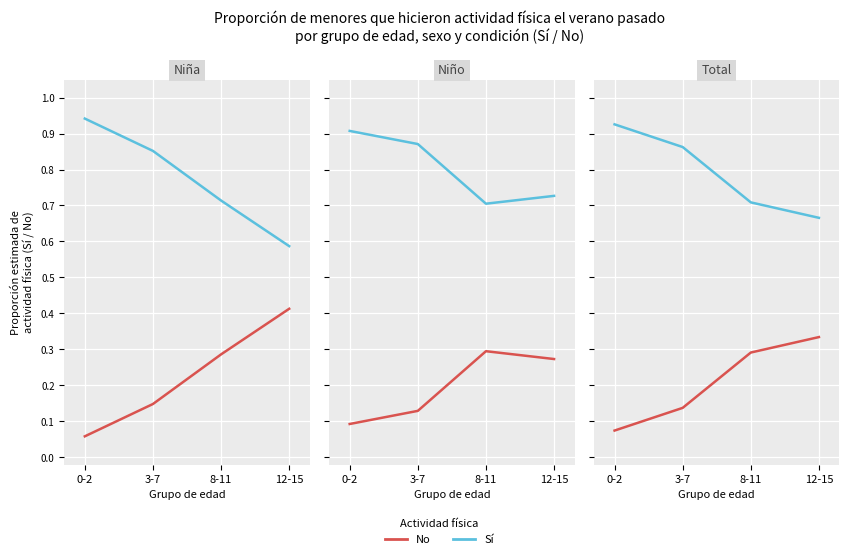

At which category is the sum across all series the highest?

0-2